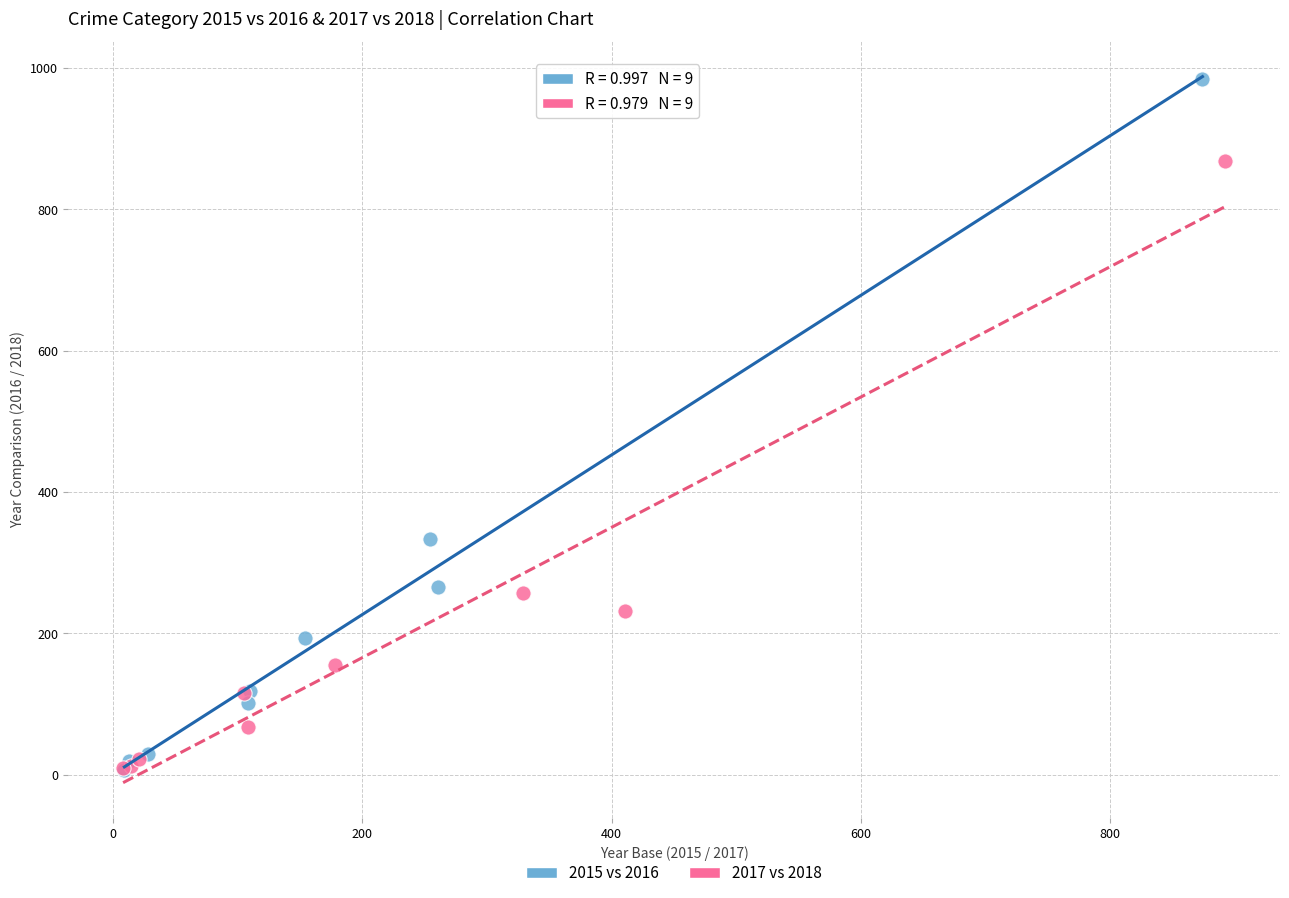

Which series contains the highest Y value?

2015 vs 2016